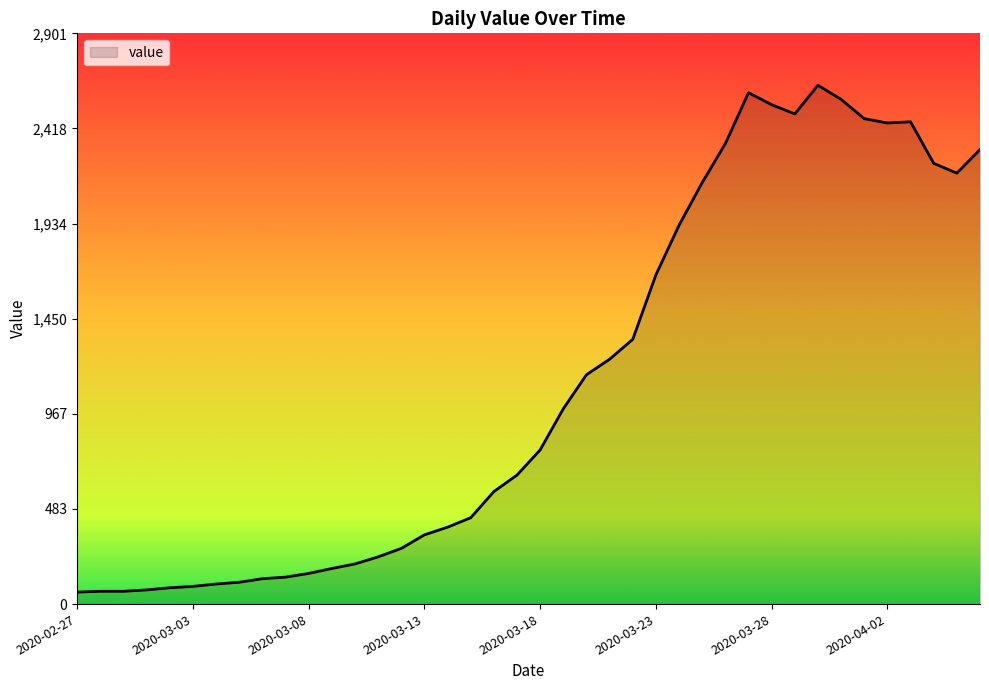

What is the smallest value displayed?

61